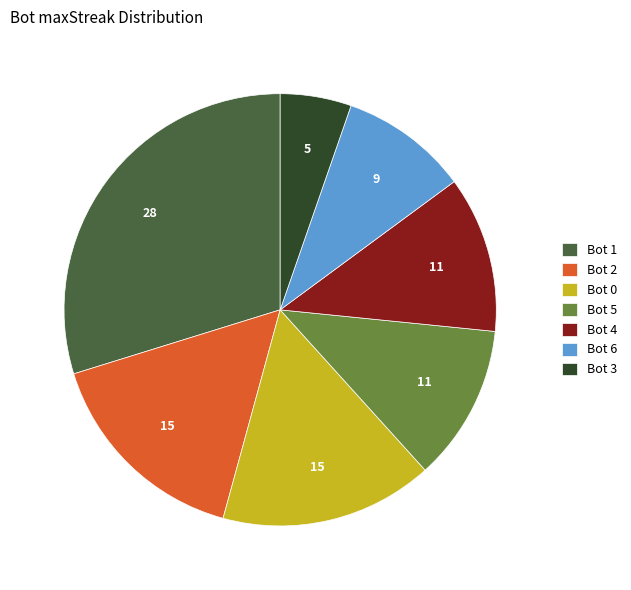

Is there any slice that represents more than half of the pie?

No